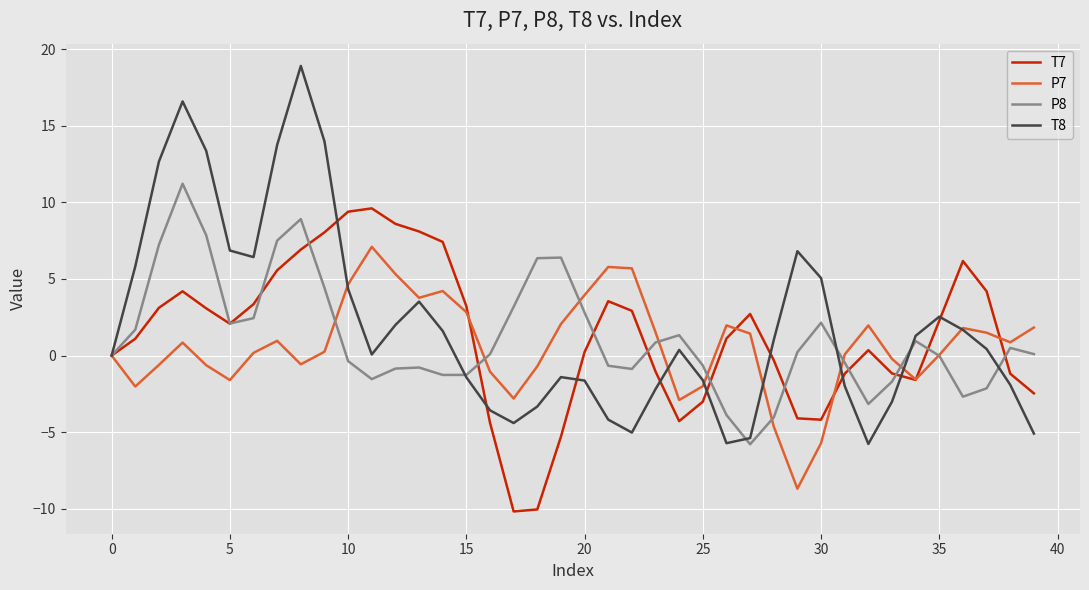

True or false: P7 and P8 intersect in this chart.

True